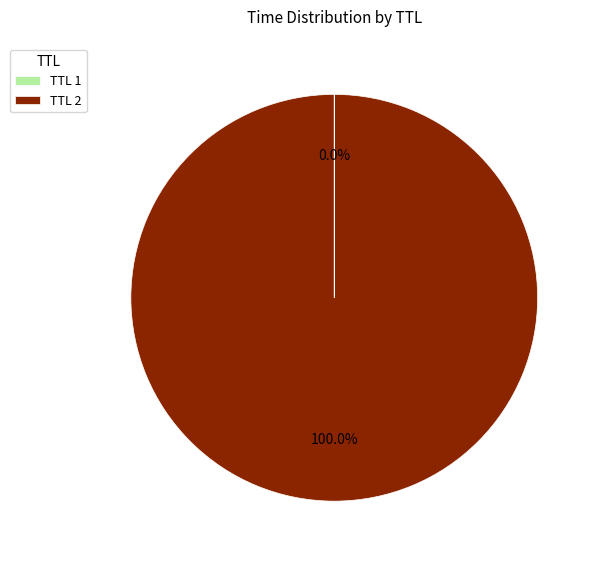

Is there a majority slice in this chart?

Yes